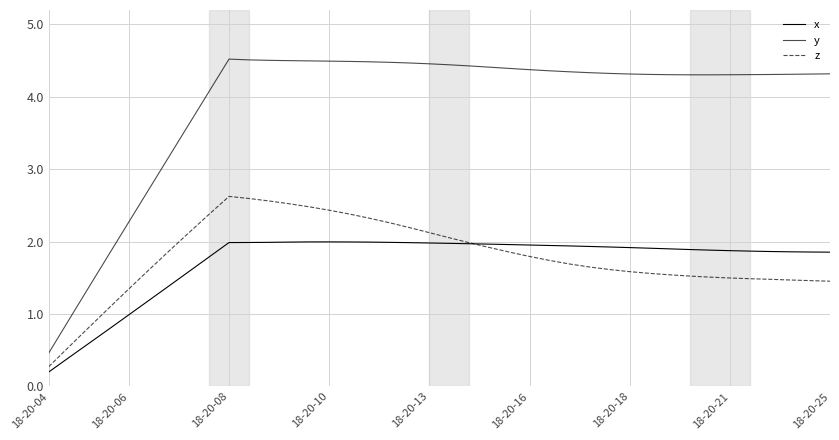

Which series has the largest range (max minus min)?

y